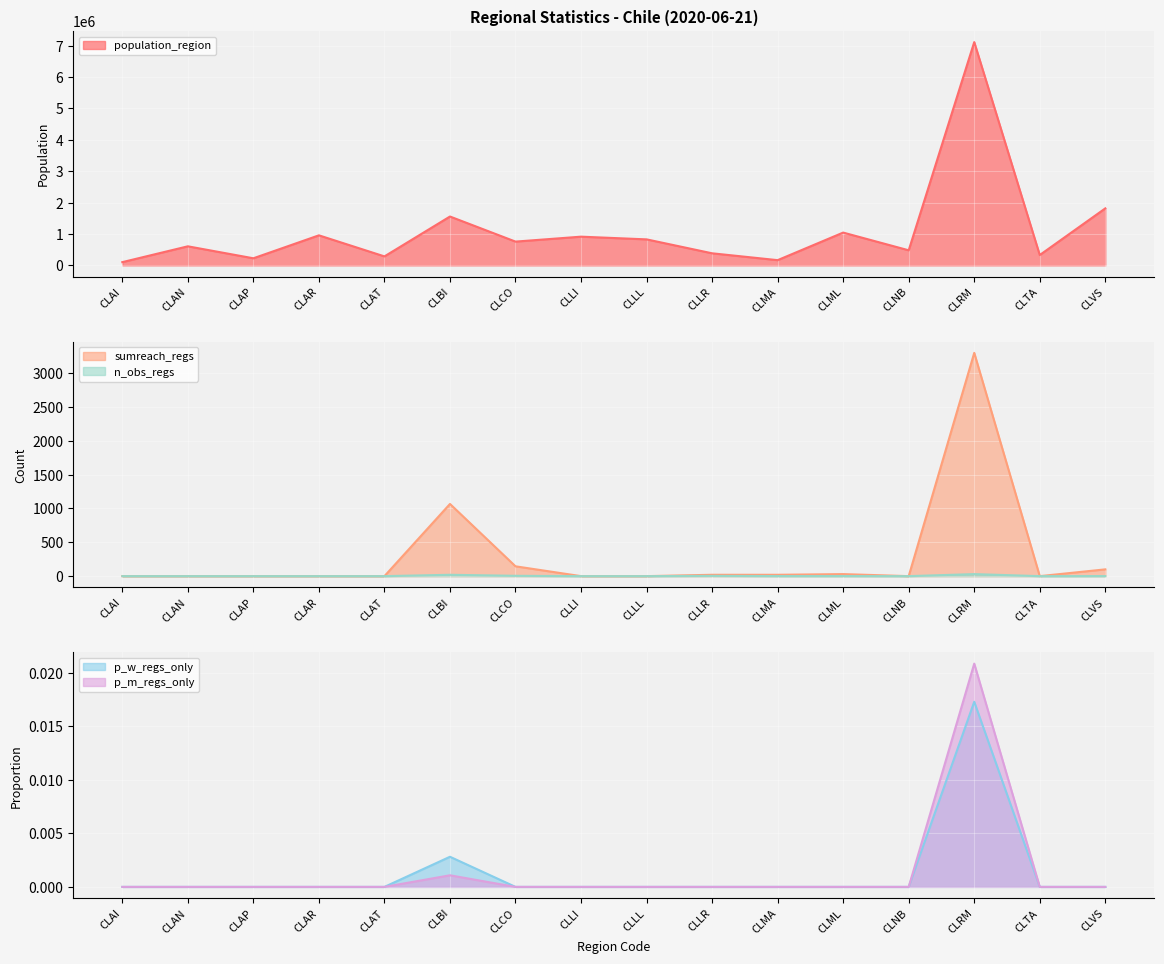

How many lines are shown in the chart?

5